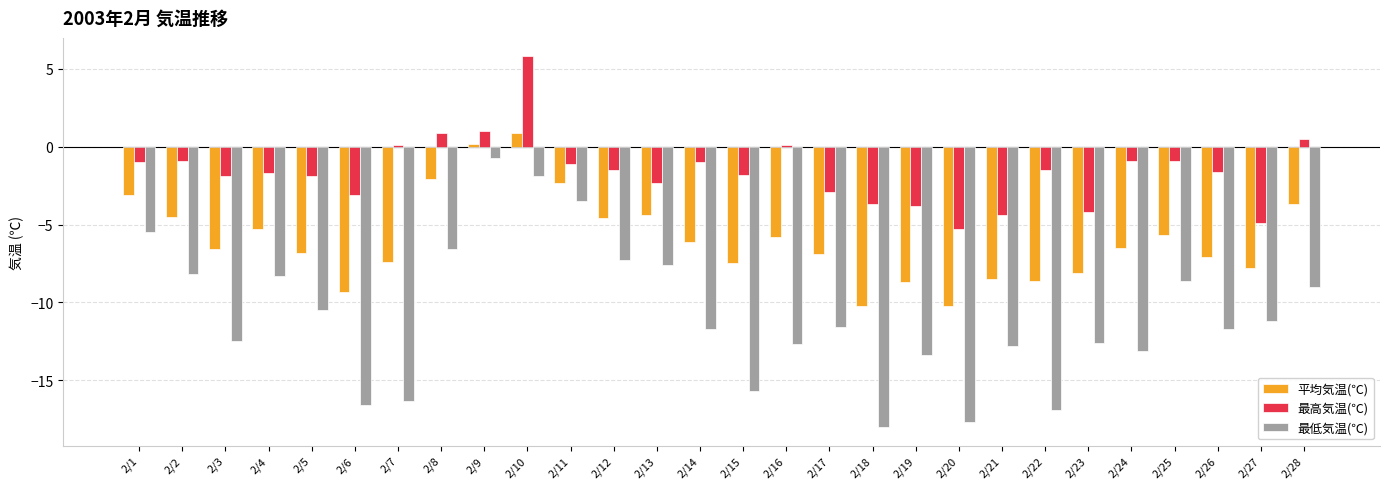

The 最低気温(℃) series shows -12.7 at 2/16. True or false?

True